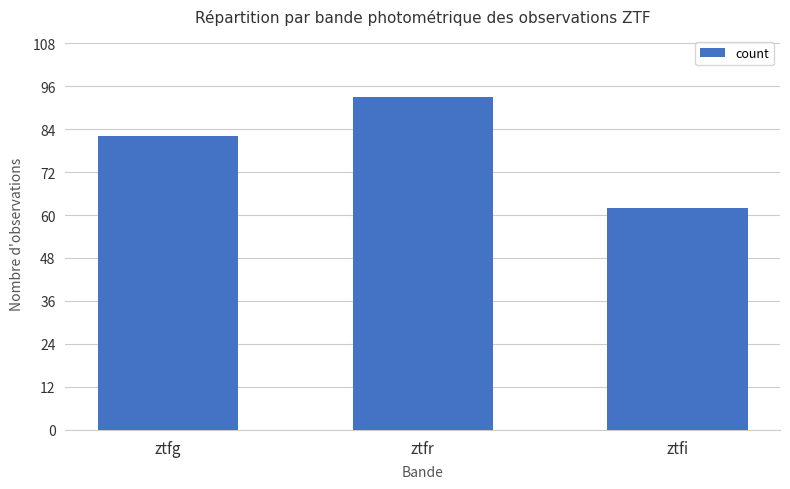

What is the average value?

79